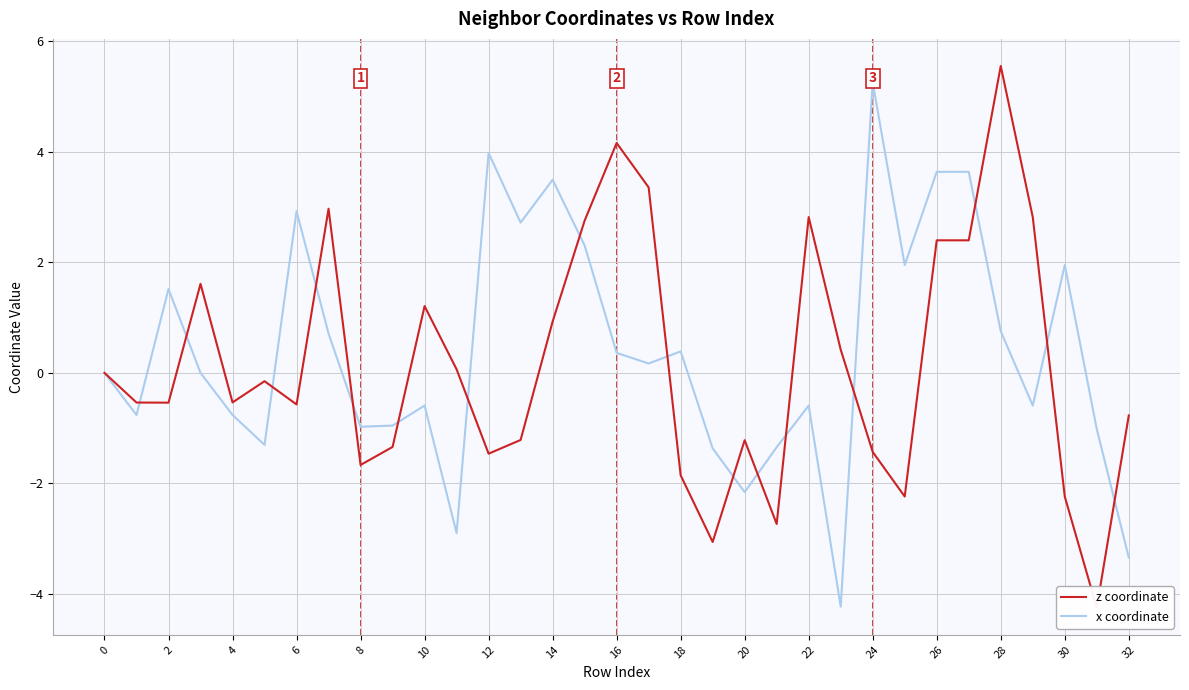

At which category is the sum across all series the highest?

28